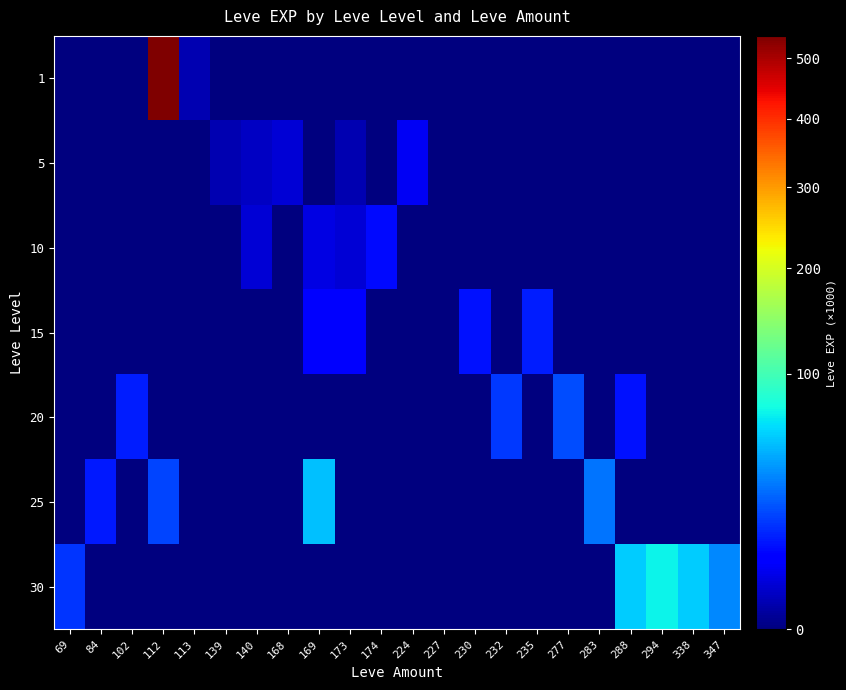

Reading left to right, transcribe all the data shown in this chart.

1: 69=0	84=0	102=0	112=540	113=1	139=0	140=0	168=0	169=0	173=0	174=0	224=0	227=0	230=0	232=0	235=0	277=0	283=0	288=0	294=0	338=0	347=0
5: 69=0	84=0	102=0	112=0	113=0	139=1	140=2	168=3	169=0	173=1	174=0	224=6	227=0	230=0	232=0	235=0	277=0	283=0	288=0	294=0	338=0	347=0
10: 69=0	84=0	102=0	112=0	113=0	139=0	140=3	168=0	169=4	173=3	174=10	224=0	227=0	230=0	232=0	235=0	277=0	283=0	288=0	294=0	338=0	347=0
15: 69=0	84=0	102=0	112=0	113=0	139=0	140=0	168=0	169=7	173=7	174=0	224=0	227=0	230=11	232=0	235=13	277=0	283=0	288=0	294=0	338=0	347=0
20: 69=0	84=0	102=13	112=0	113=0	139=0	140=0	168=0	169=0	173=0	174=0	224=0	227=0	230=0	232=18	235=0	277=22	283=0	288=11	294=0	338=0	347=0
25: 69=0	84=12	102=0	112=20	113=0	139=0	140=0	168=0	169=53	173=0	174=0	224=0	227=0	230=0	232=0	235=0	277=0	283=31	288=0	294=0	338=0	347=0
30: 69=17	84=0	102=0	112=0	113=0	139=0	140=0	168=0	169=0	173=0	174=0	224=0	227=0	230=0	232=0	235=0	277=0	283=0	288=57	294=72	338=57	347=36